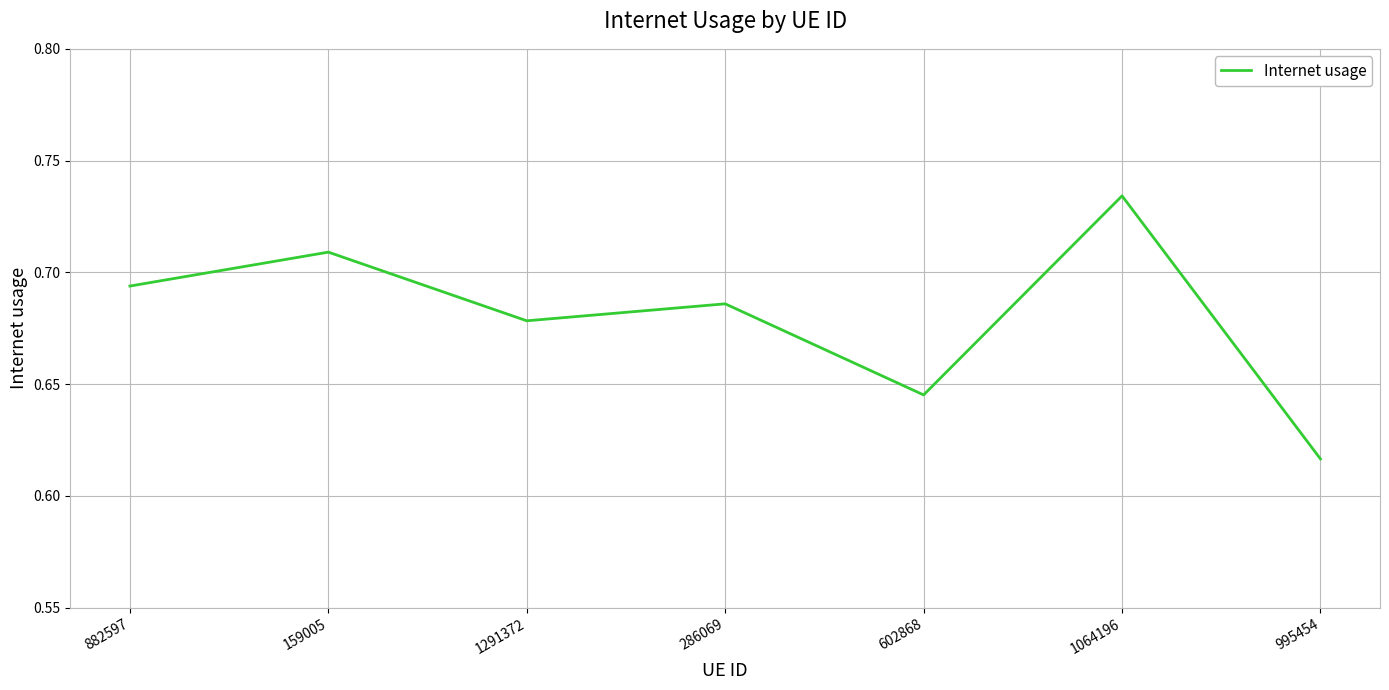

Rank the categories by value from highest to lowest.

1064196, 159005, 882597, 286069, 1291372, 602868, 995454